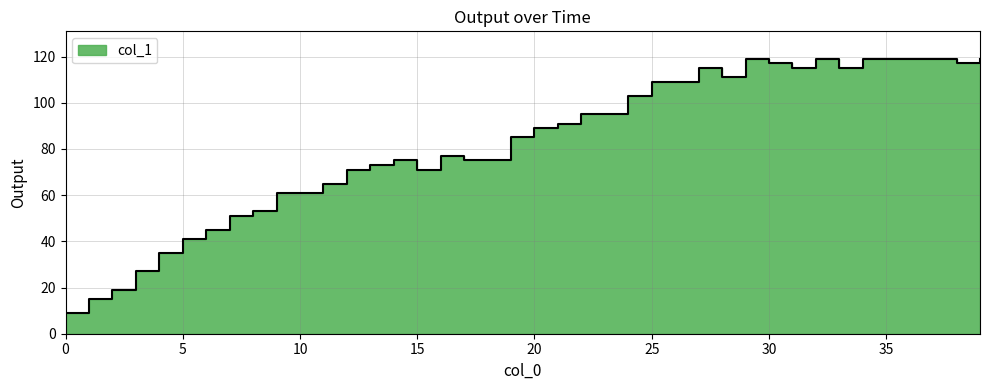

At which label is the value closest to 64?

11